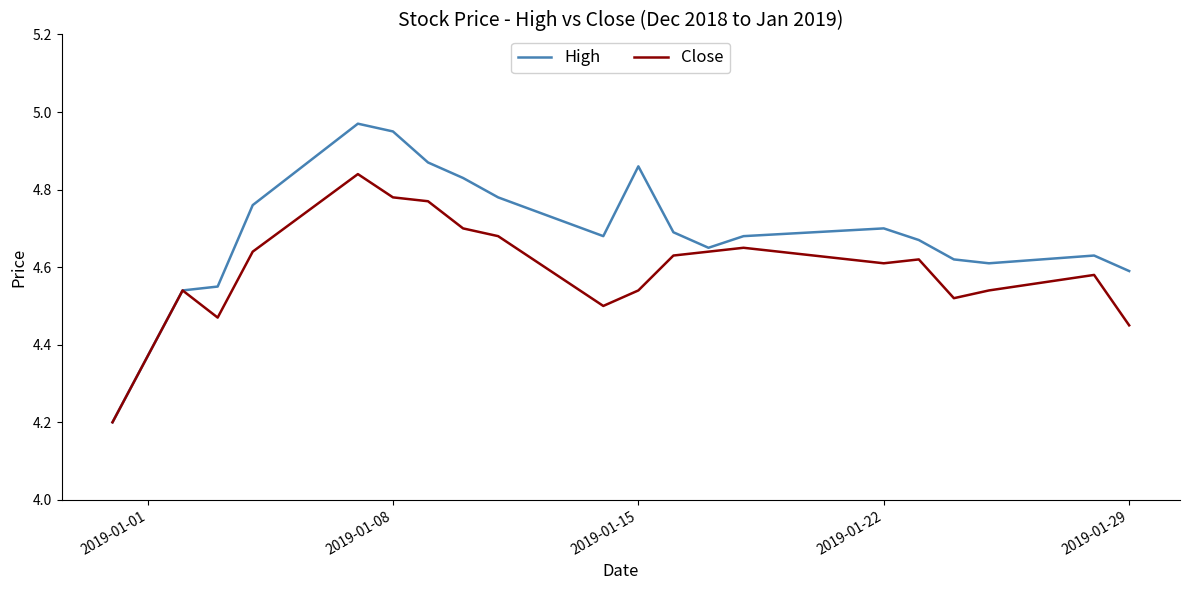

List the series in order of their overall mean, highest first.

High, Close